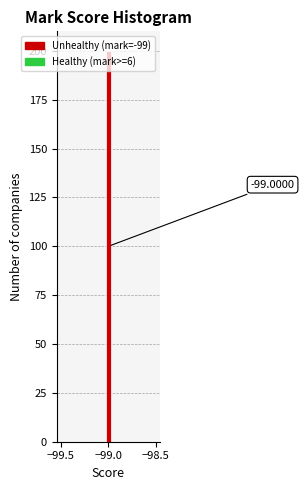

Read against the x-axis, roughly where is the centre of the tallest bar?

-99.00